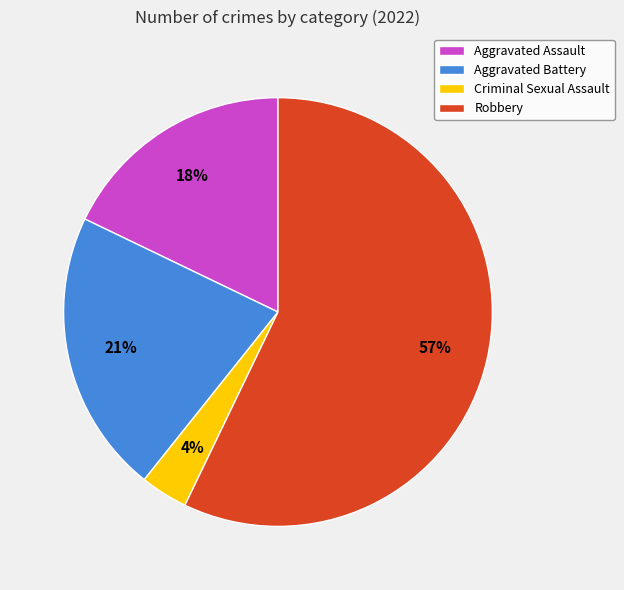

What is the ratio of the value at Aggravated Battery to the value at Aggravated Assault?

1.2